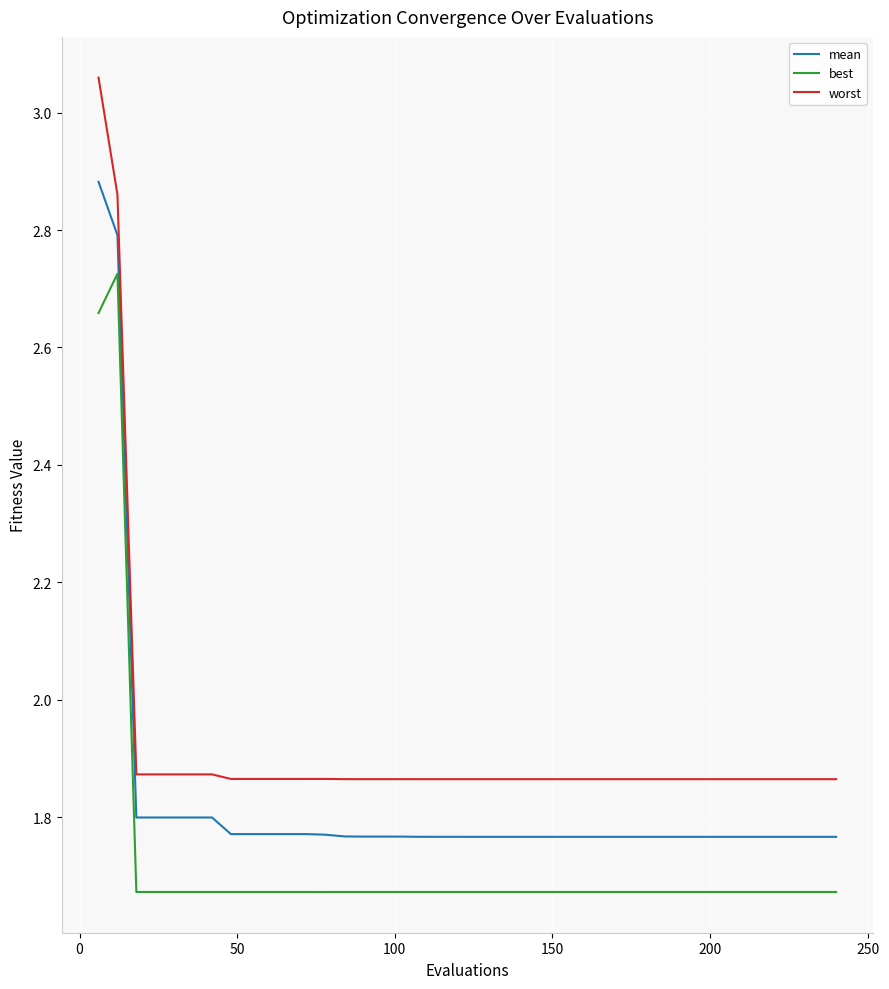

What are all the series names shown in the legend?

mean, best, worst